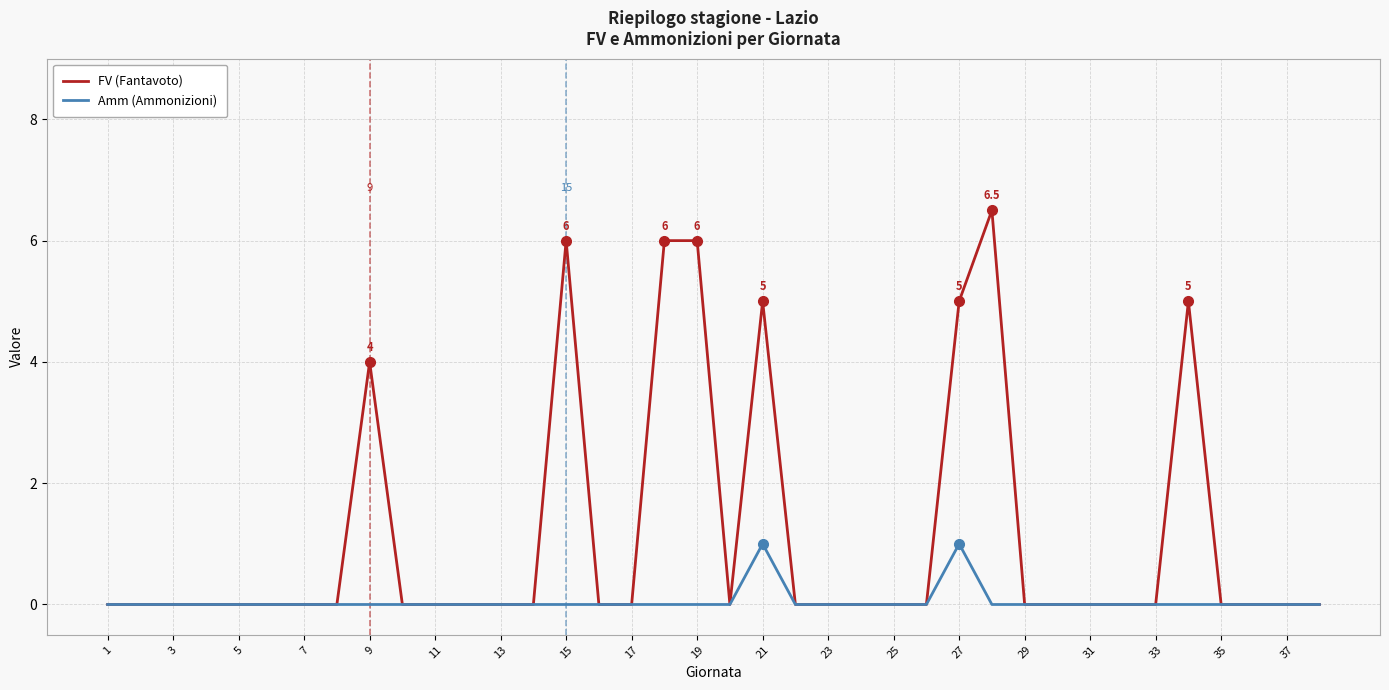

Does the chart have visible grid lines?

Yes